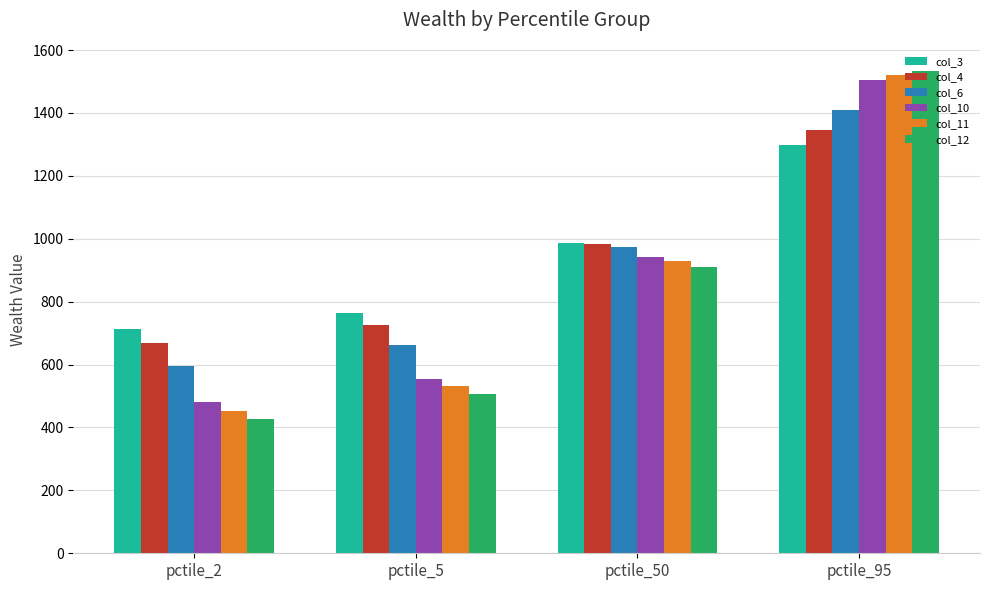

Reading left to right, transcribe all the data shown in this chart.

col_3: 712.2	763.6	986.4	1297.0
col_4: 667.7	725.1	982.2	1344.4
col_6: 595.3	661.8	972.6	1410.3
col_10: 479.4	555.4	941.2	1504.5
col_11: 452.2	530.8	928.7	1520.8
col_12: 427.7	506.9	911.2	1533.4